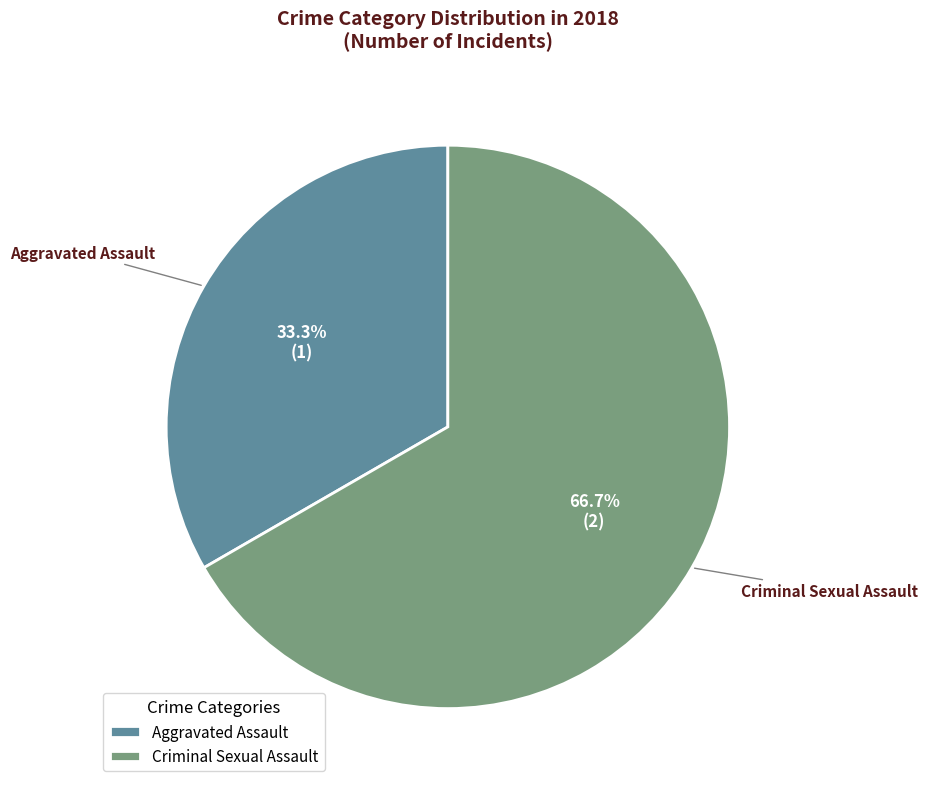

Is it true that Criminal Sexual Assault is 33% of the pie?

False